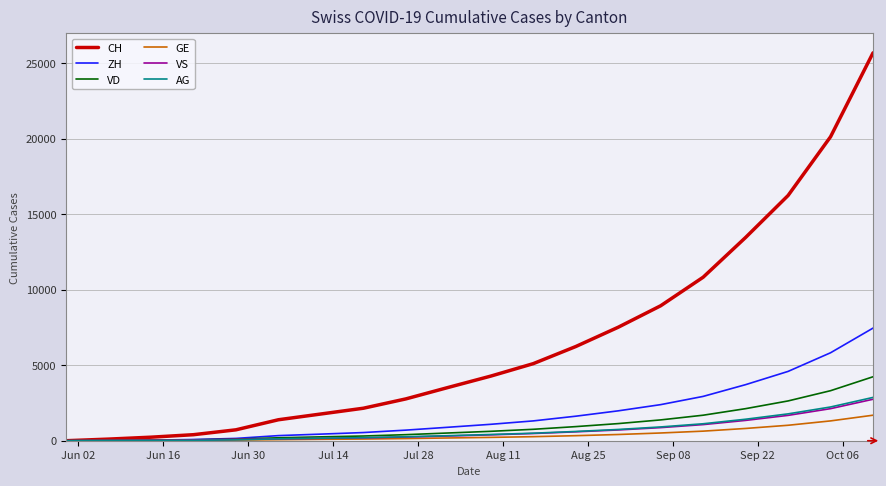

Which series has the largest range (max minus min)?

CH